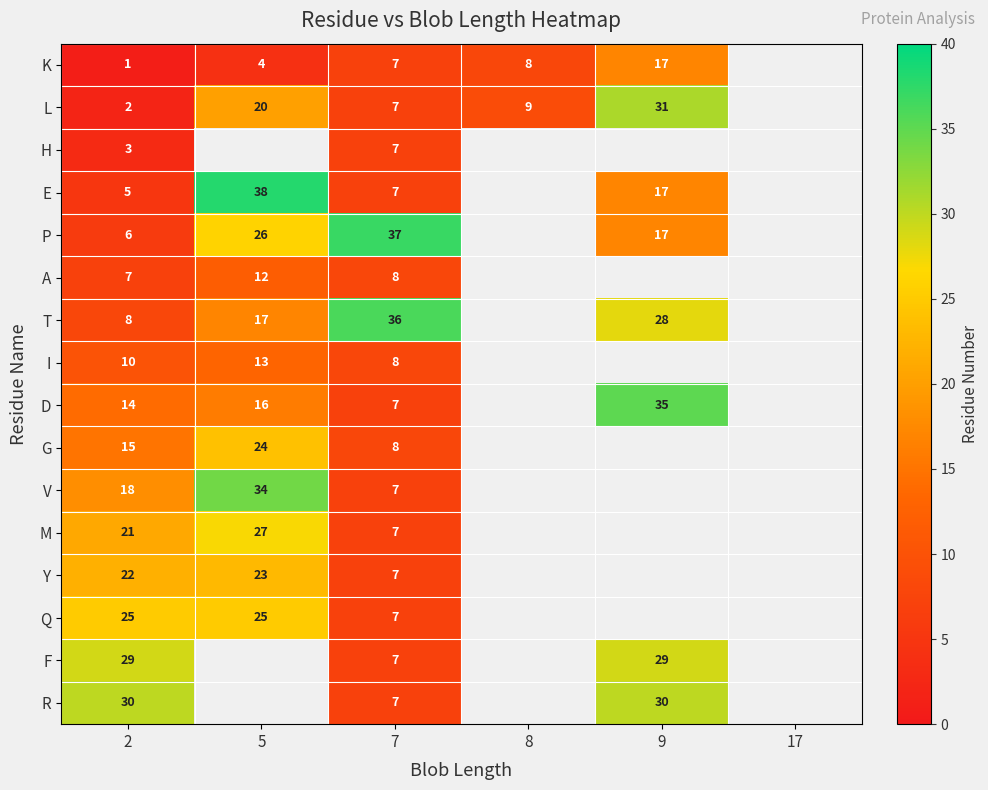

Is it true that K equals 7 at 7?

True